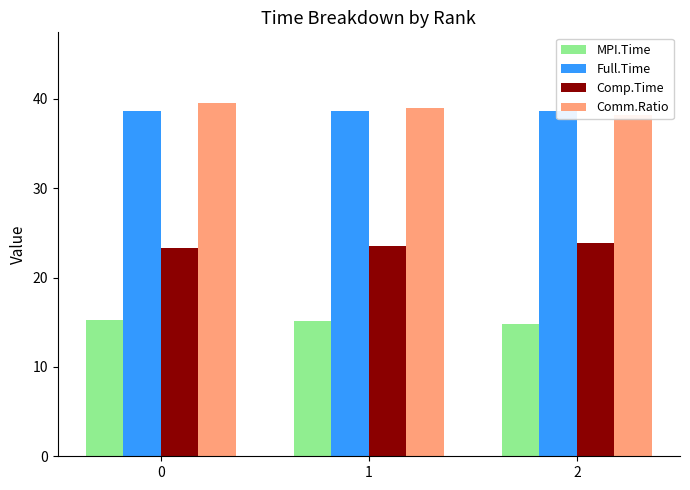

What is the value of the MPI.Time bar at the 1st from the left?

15.3